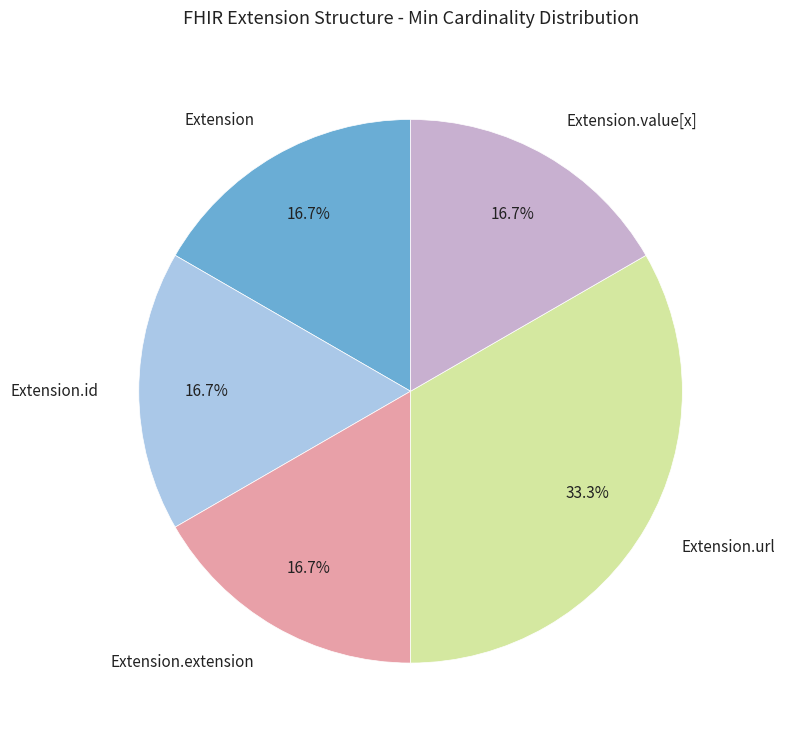

To the nearest percent, what is the combined percentage of Extension.id and Extension.url?

50%